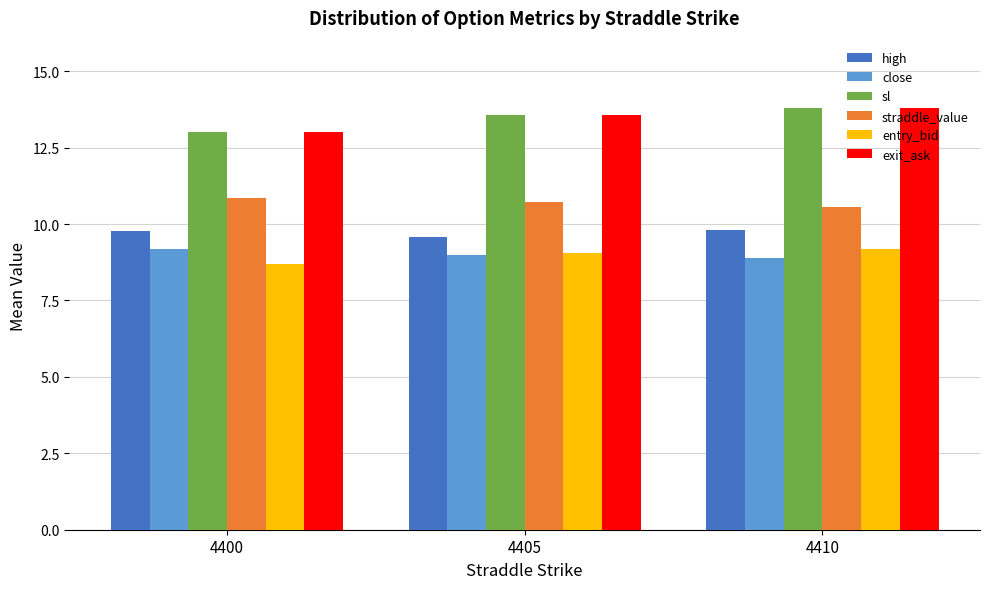

True or false: straddle_value has a value of 10.6 at 4410.

True